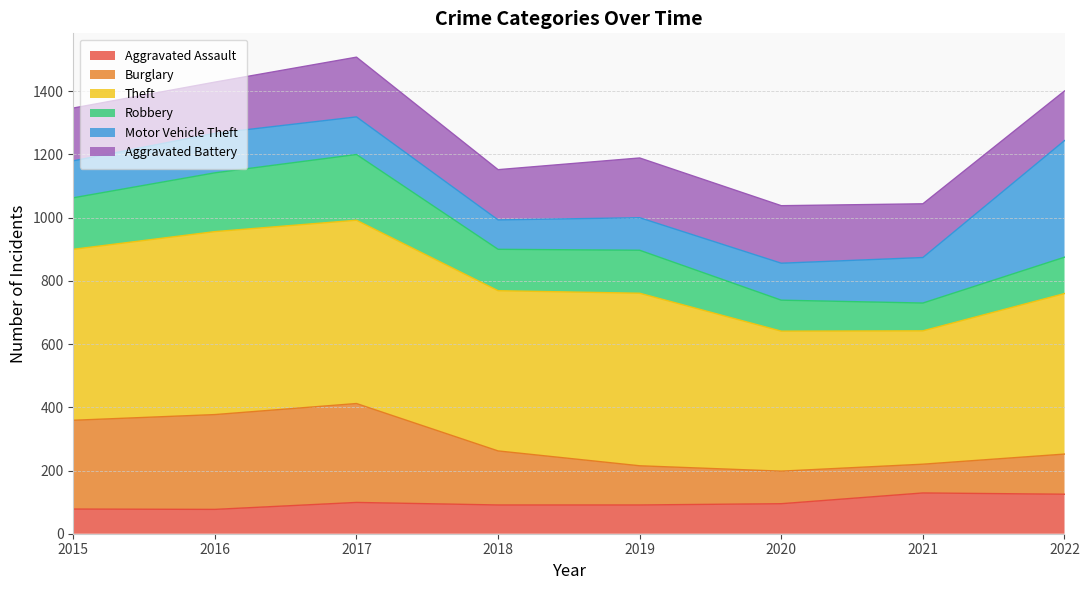

In Robbery, how many points are higher than both neighbors (excluding endpoints)?

1